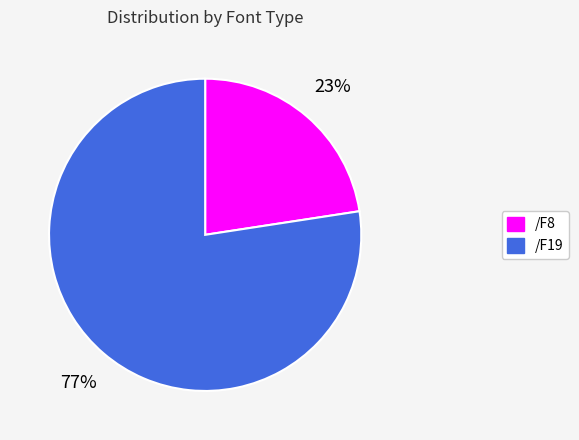

Is there a majority slice in this chart?

Yes